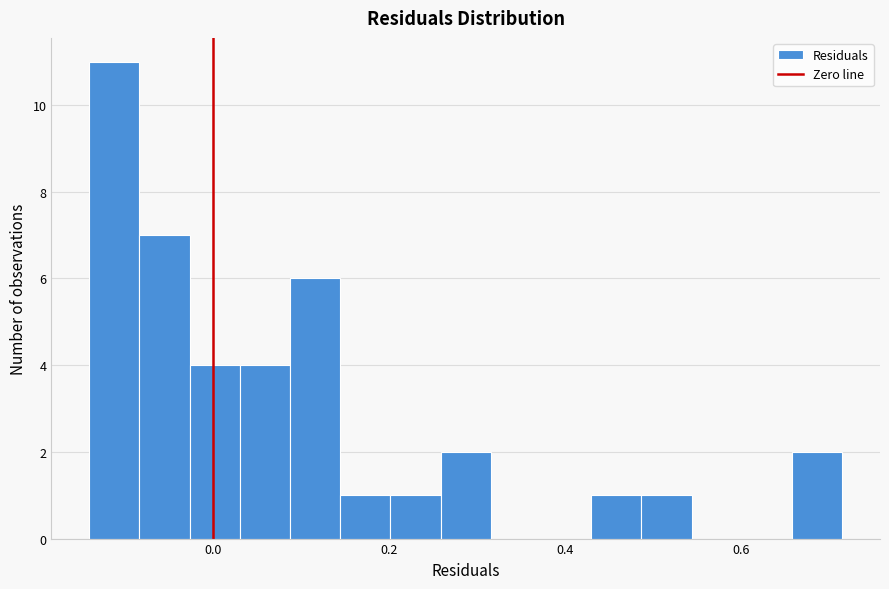

Read against the x-axis, roughly where is the centre of the tallest bar?

-0.12